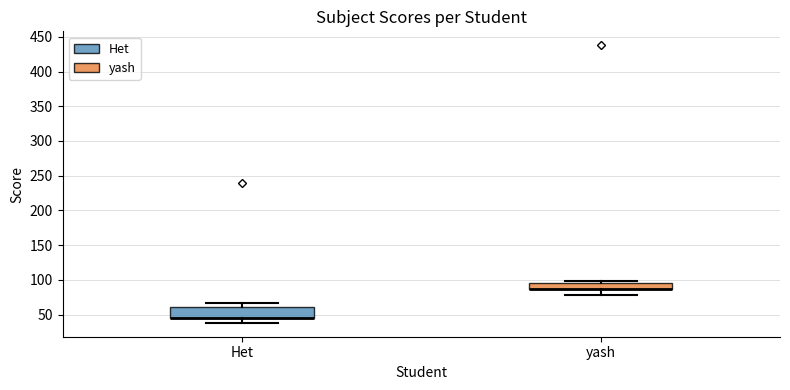

Comparing the boxes themselves (not the whiskers), which one is the tallest?

Het